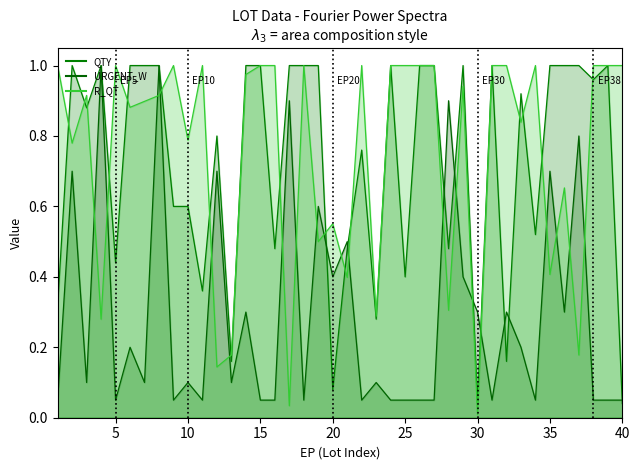

What is the spread (max minus min) of values at 3?

0.8